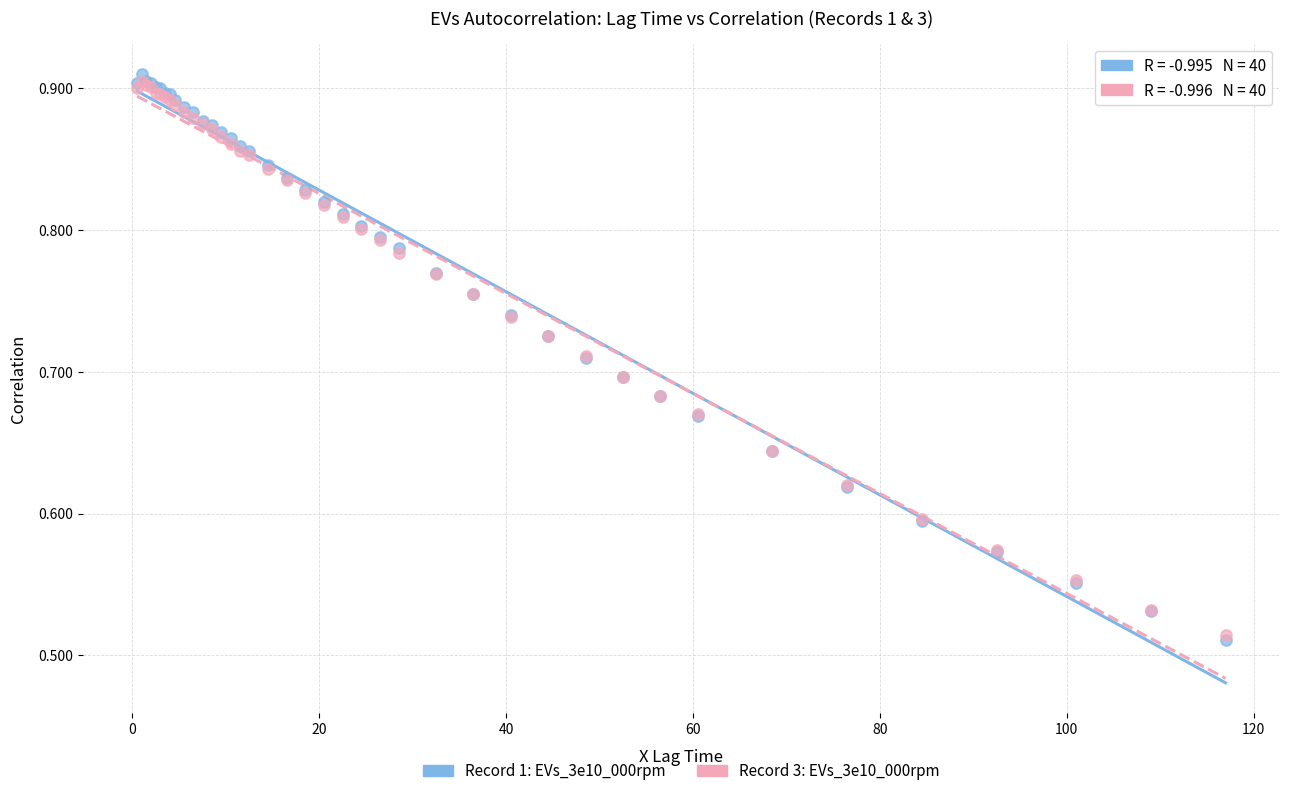

What are all the series names shown in the legend?

Record 1: EVs_3e10_000rpm, Record 3: EVs_3e10_000rpm